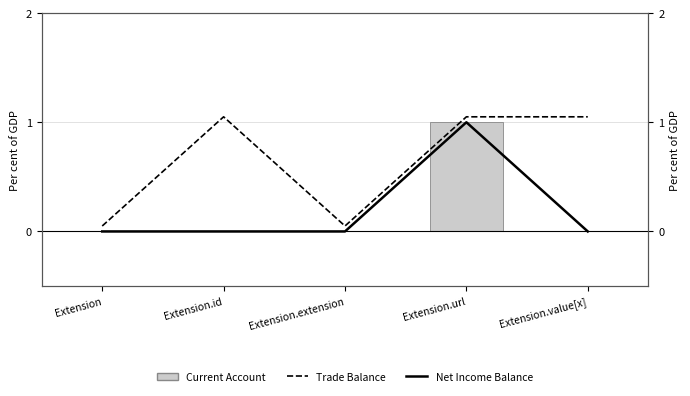

List the labels in order of Trade Balance value, smallest first.

Extension, Extension.extension, Extension.id, Extension.url, Extension.value[x]